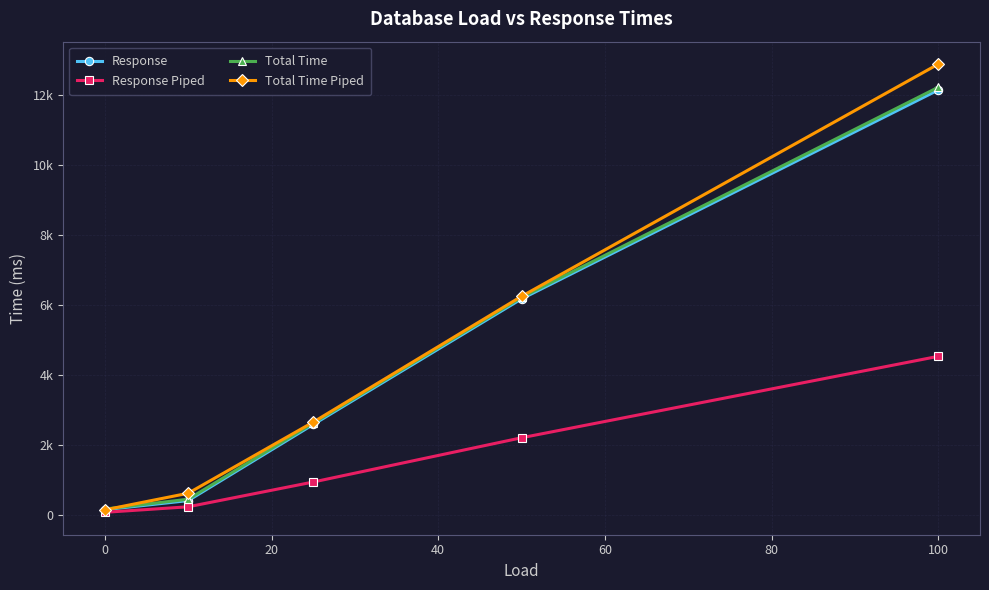

What are all the series names shown in the legend?

Response, Response Piped, Total Time, Total Time Piped